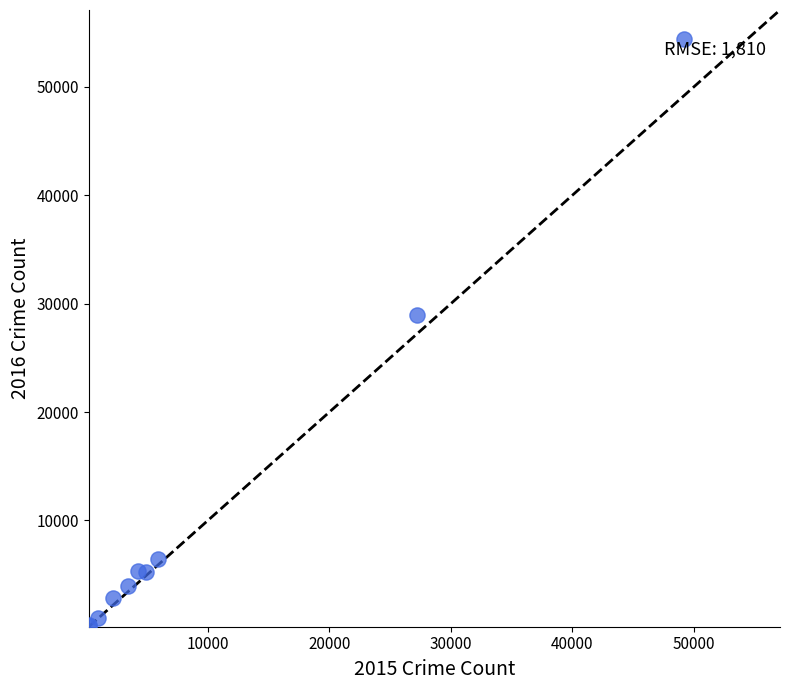

What Y value in the scatter plot is closest to 27320?

28976